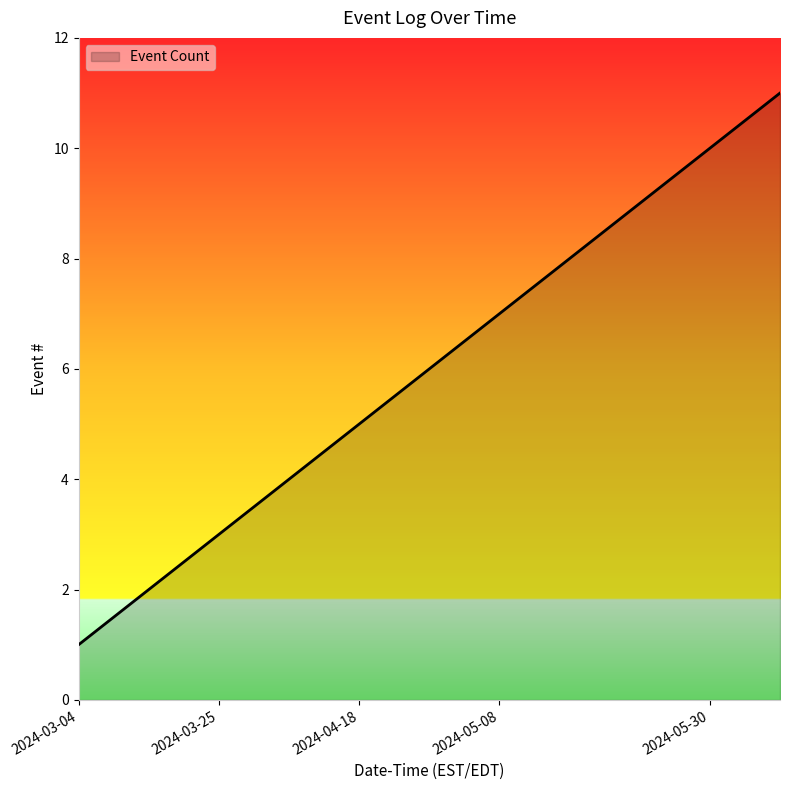

What is the maximum value shown in the chart?

11